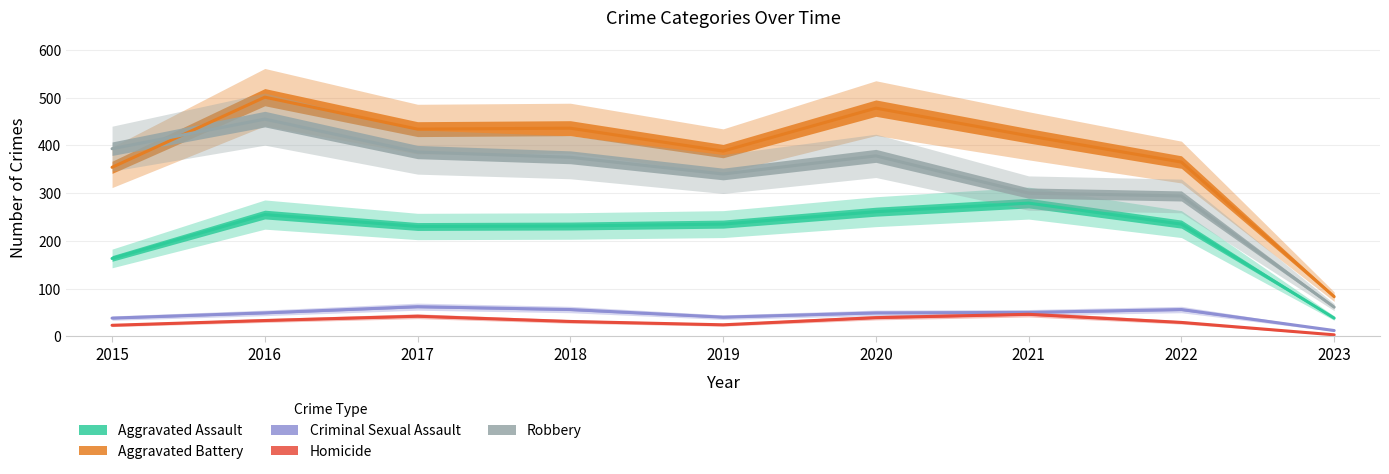

What is the difference between the maximum and second lowest values in the Criminal Sexual Assault series?

24